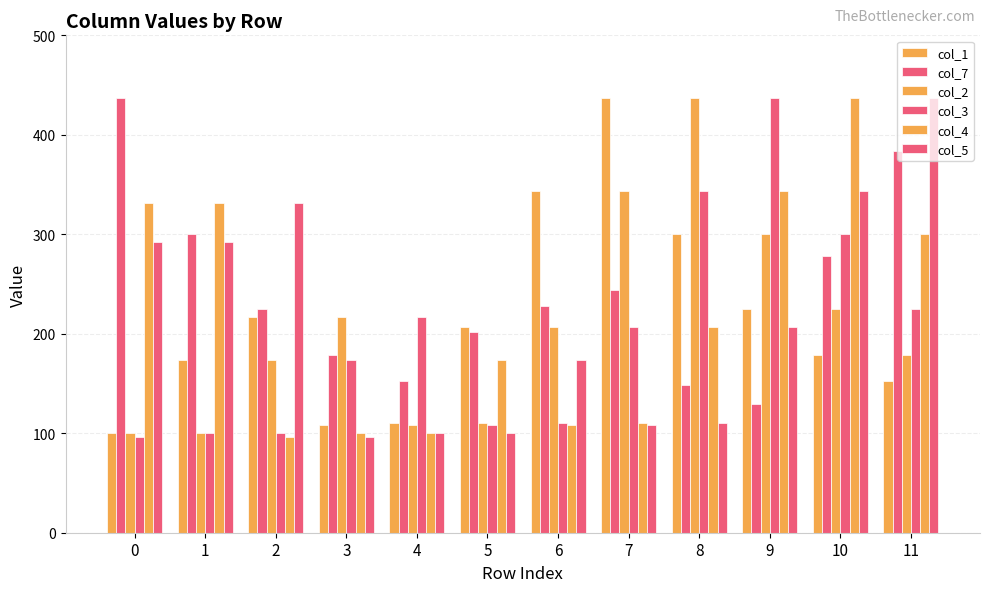

How many categories are shown in the chart?

12